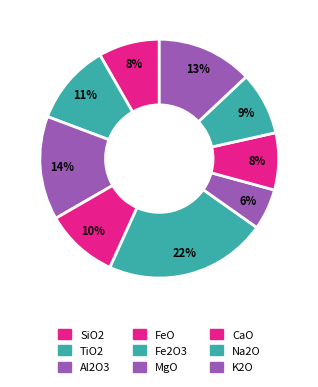

To the nearest percent, what is the combined percentage of CaO and Fe2O3?

30%